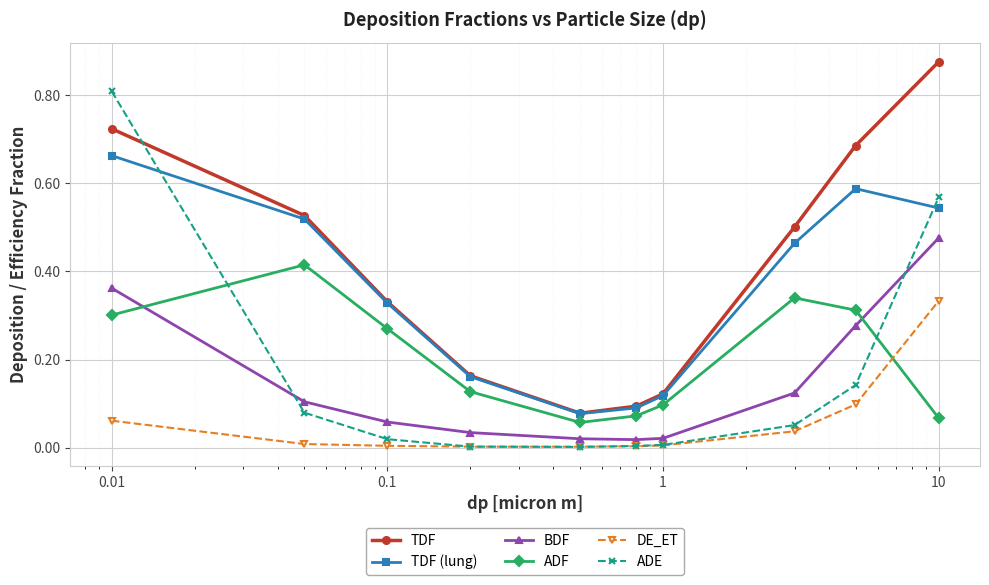

What is the highest value of the ADE series?

0.8